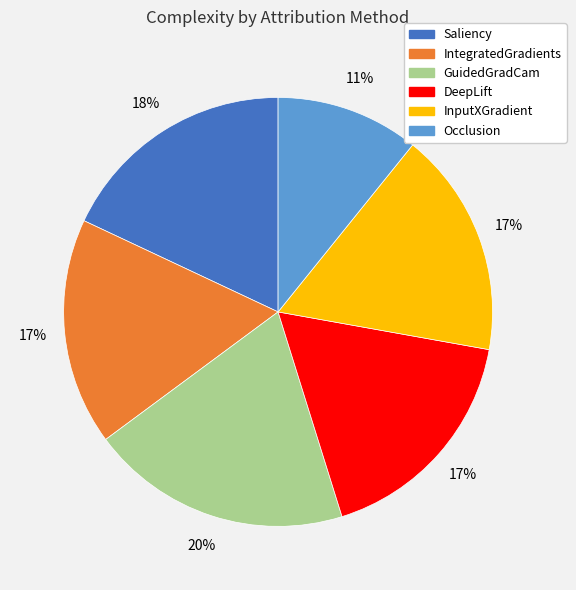

To the nearest percent, what is the difference between the Occlusion and GuidedGradCam slice percentages?

9%